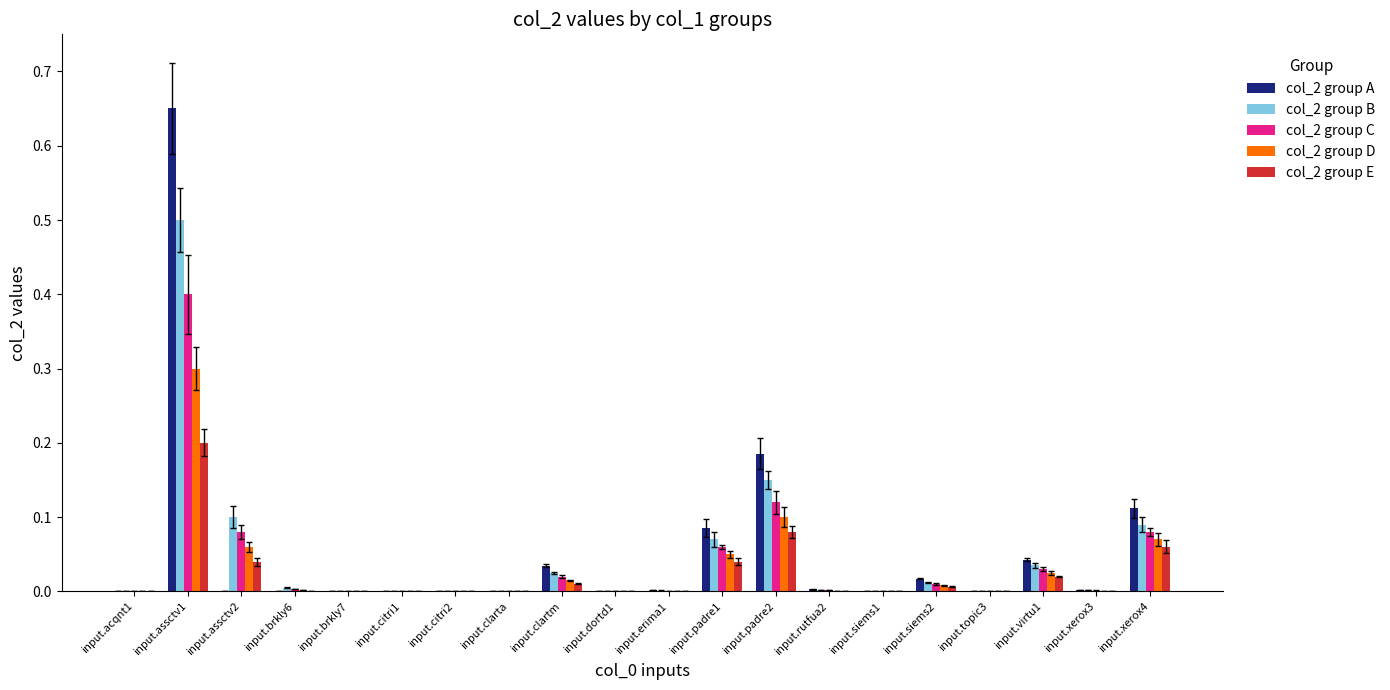

What are all the series names shown in the legend?

col_2 group A, col_2 group B, col_2 group C, col_2 group D, col_2 group E